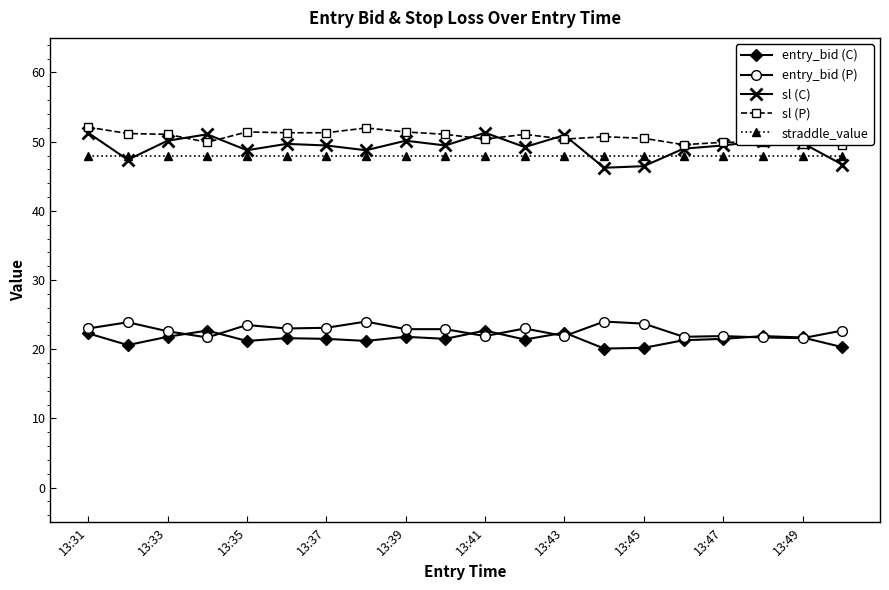

How many series are shown in this chart?

5